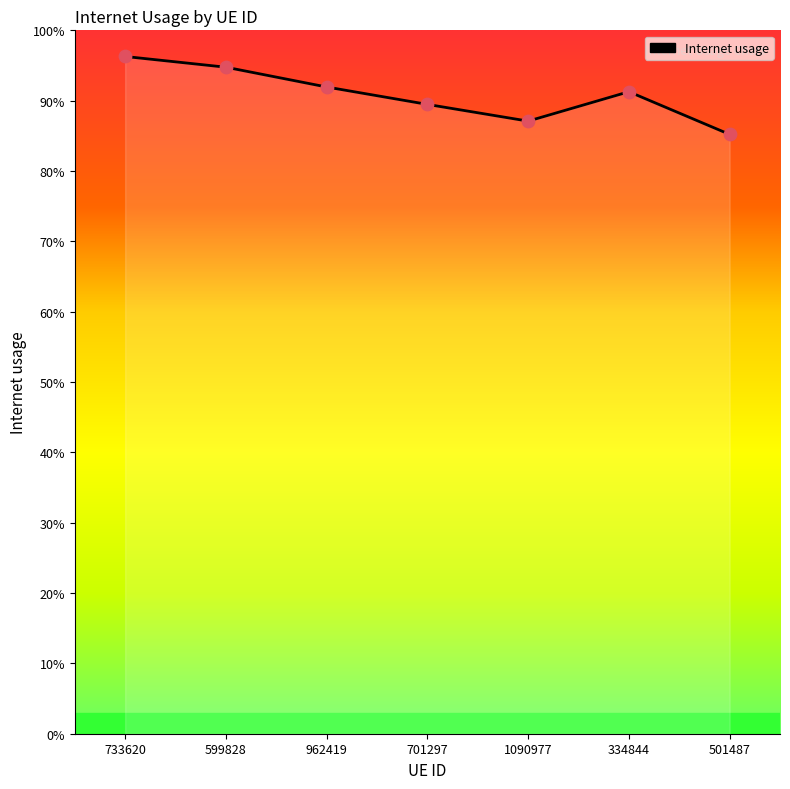

Between 501487 and 962419, which is larger?

962419